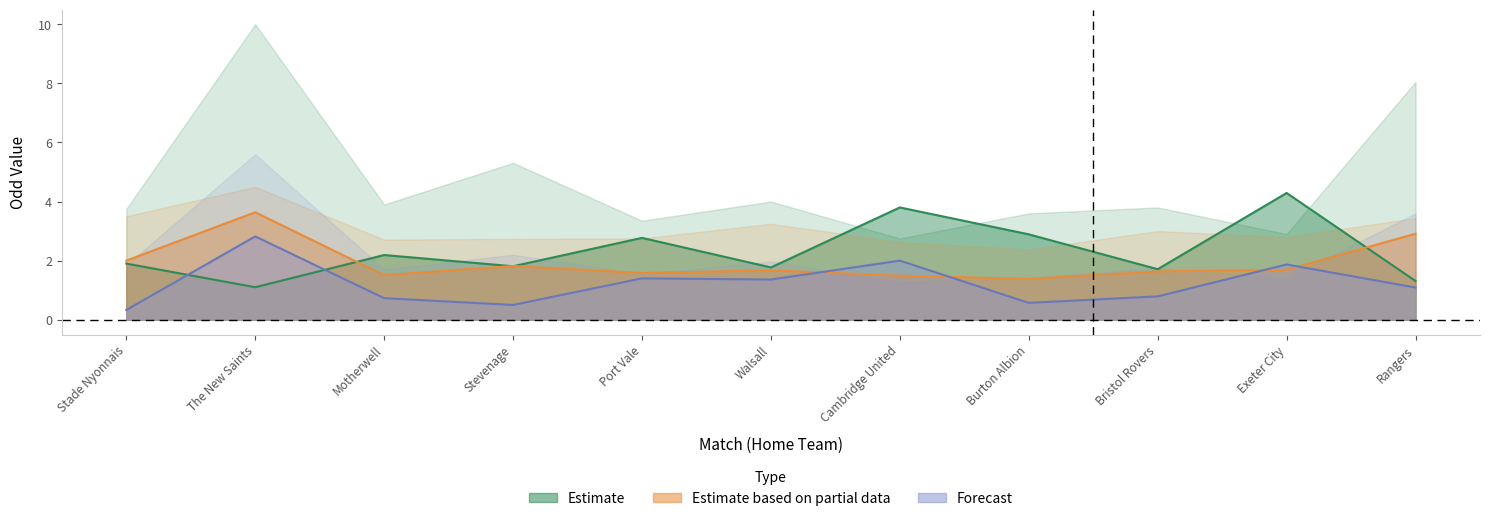

What is the maximum value shown in the chart?

4.3